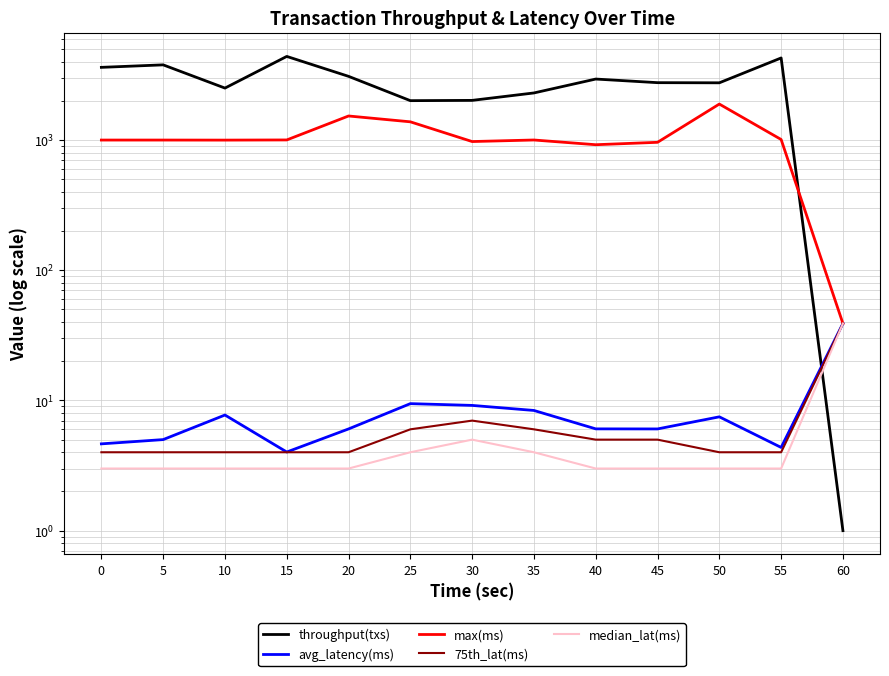

How many categories are shown in the chart?

13